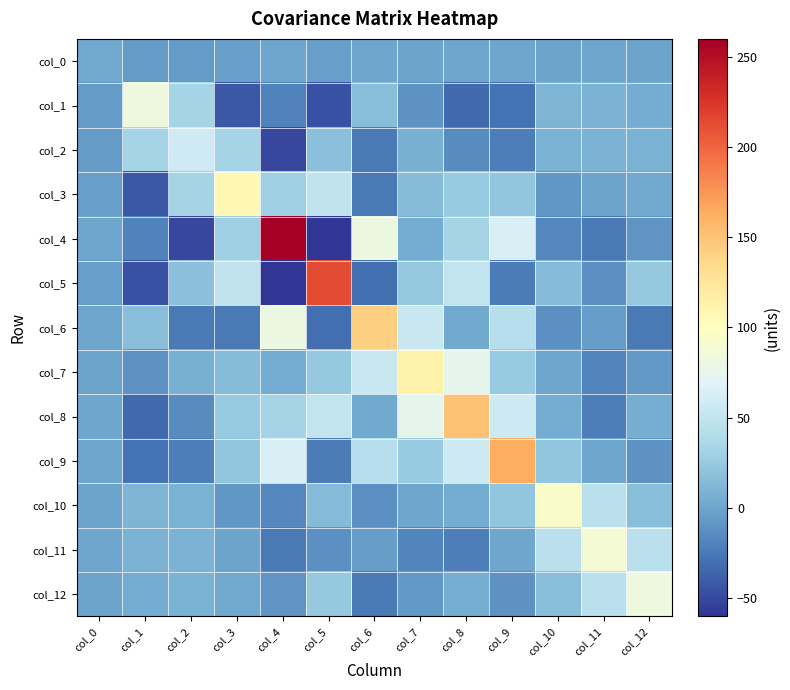

What is the spread (max minus min) of values at col_10?

111.3